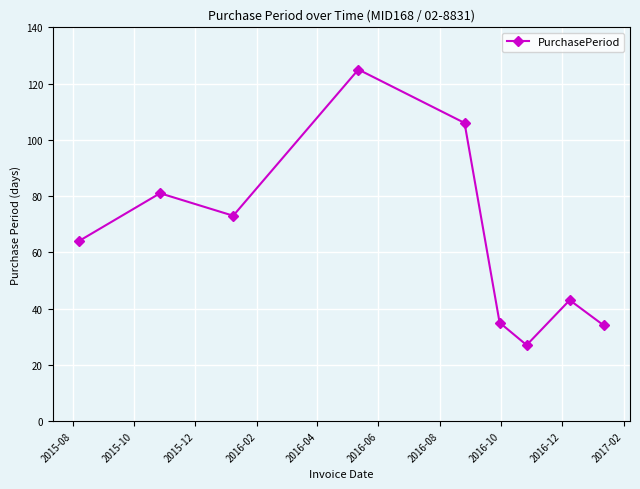

What is the value of the 5th point from the left?

106